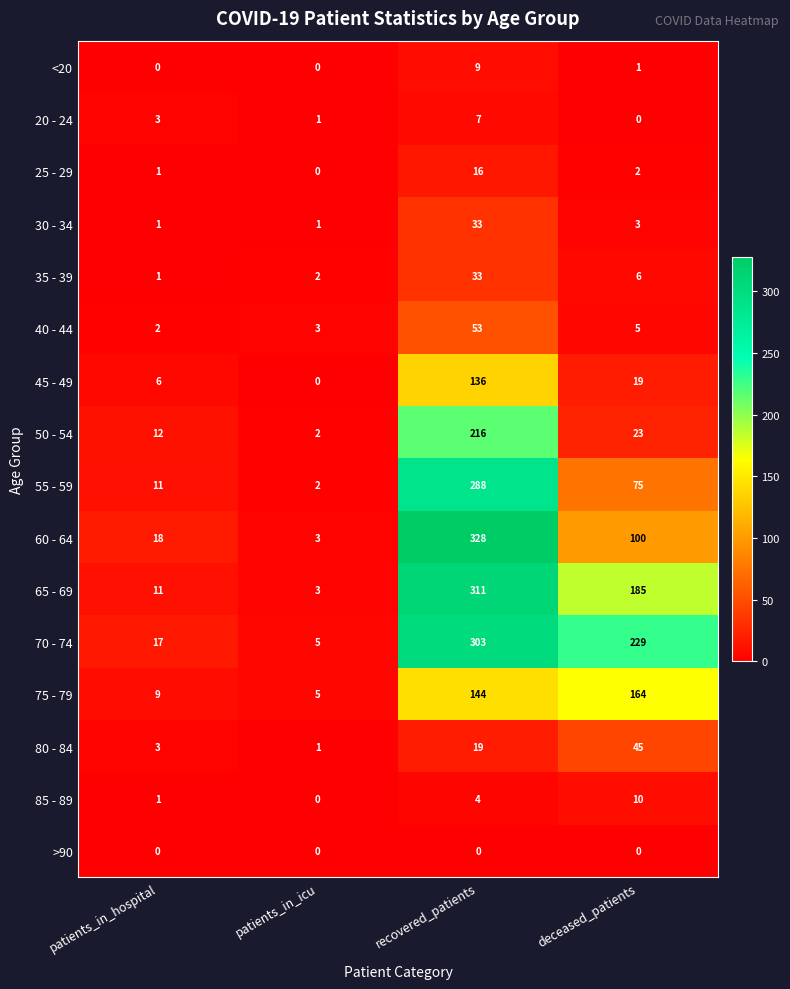

Which category has the highest value in the <20 series?

recovered_patients